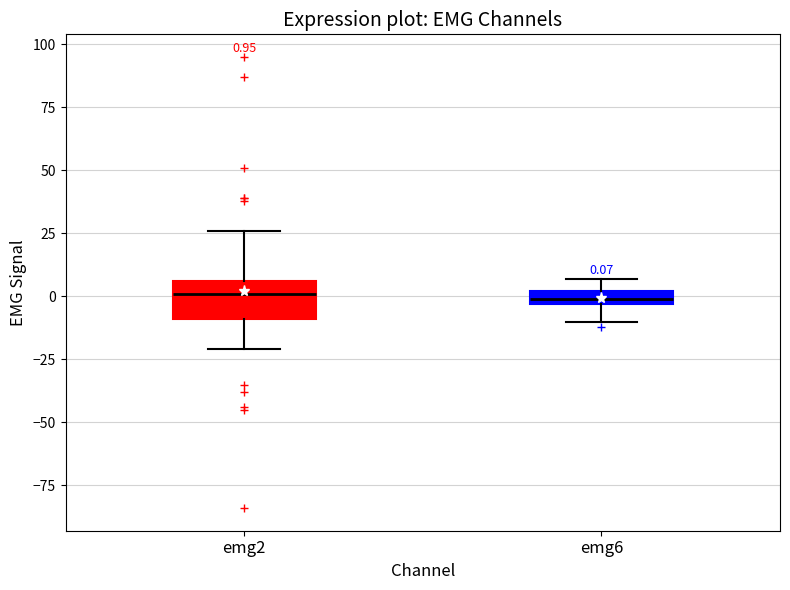

Which box is the tallest, from its lower edge to its upper edge?

emg2